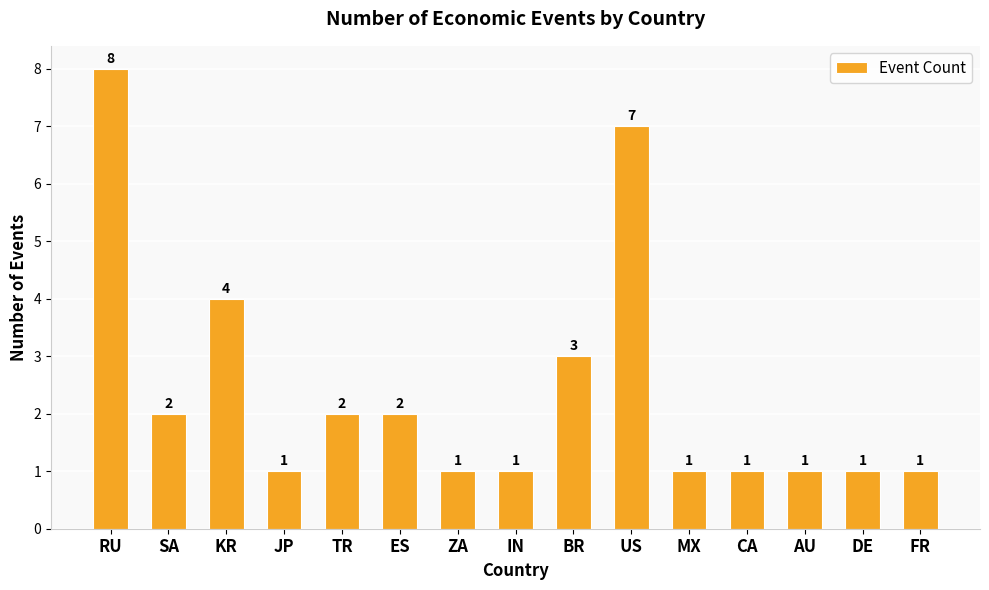

What is the label of the 10th bar from the left?

US